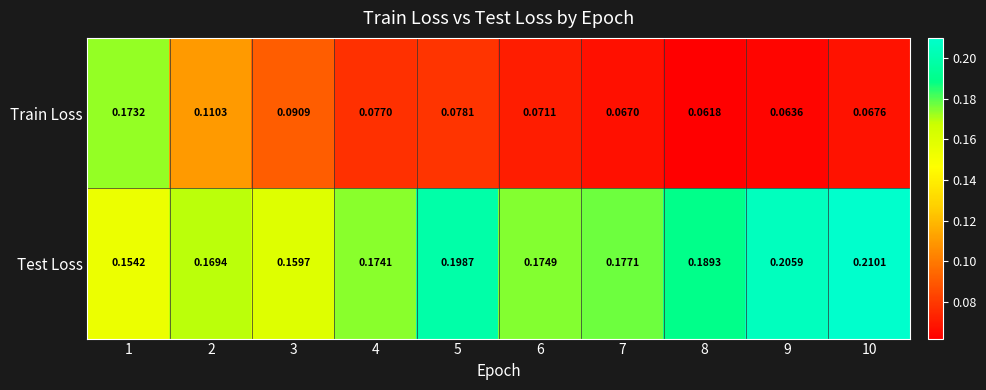

Between 1 and 10, which series saw the biggest shift?

Train Loss